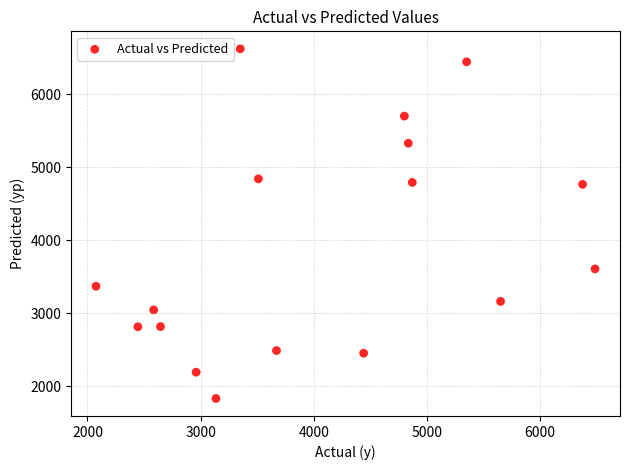

What is the range of X values (max minus min)?

4410.0